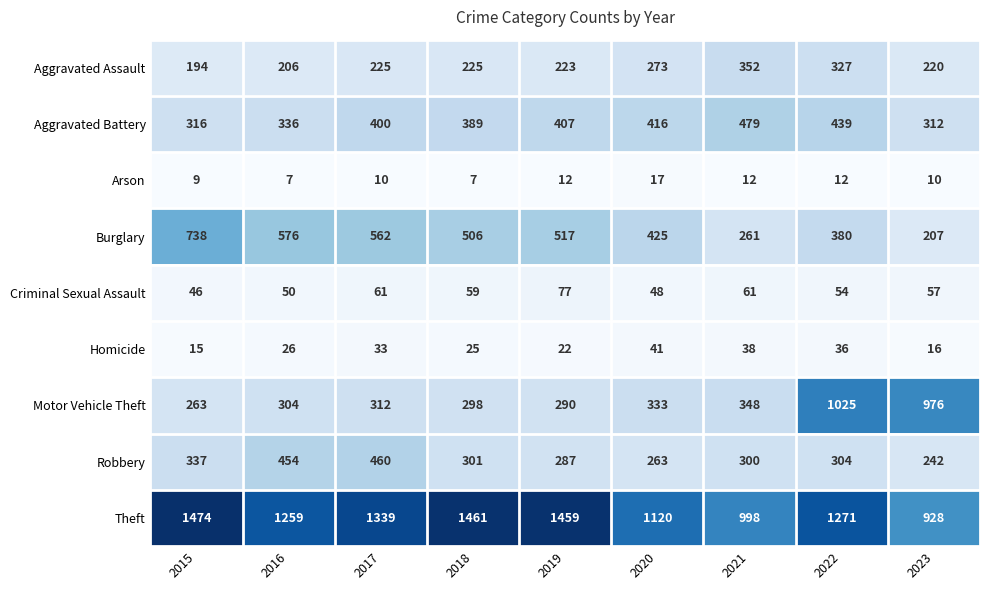

What is the average value of the Aggravated Battery series?

388